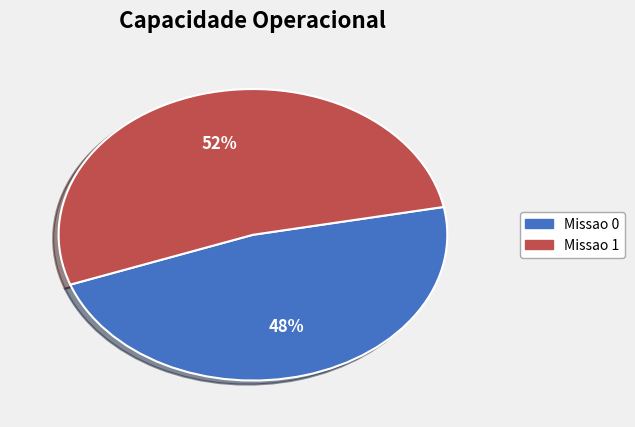

What percentage is the Missao 0 slice, to the nearest percent?

48%